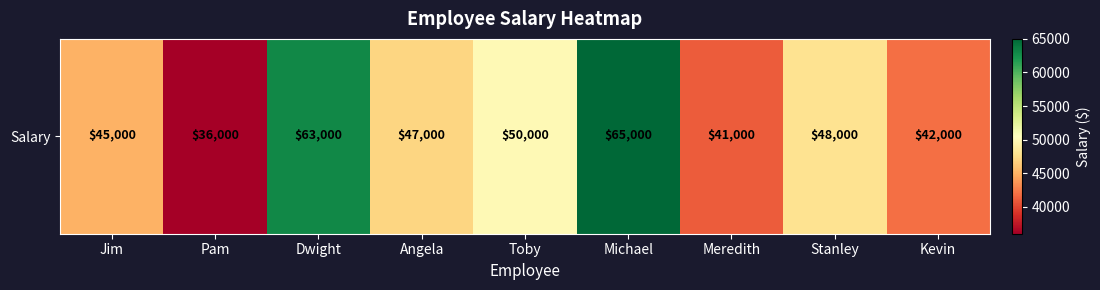

Rank the categories by value from lowest to highest.

Pam, Meredith, Kevin, Jim, Angela, Stanley, Toby, Dwight, Michael